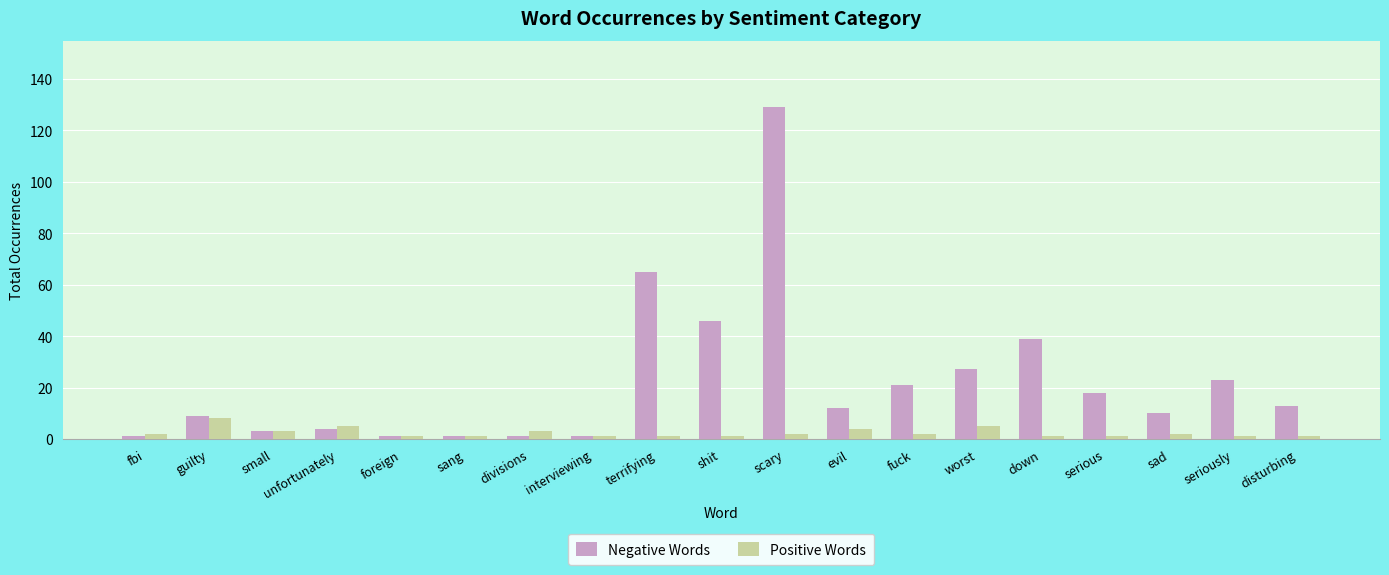

What position from the left is evil?

12